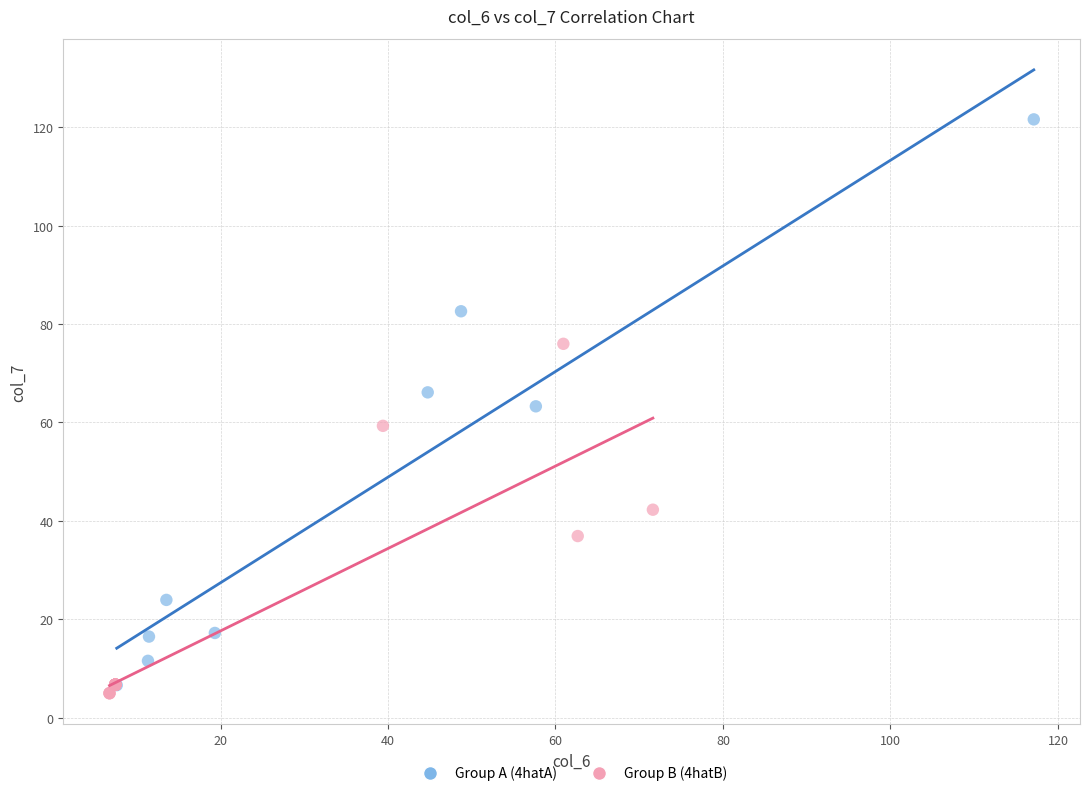

Which series has the largest Y range (max minus min)?

Group A (4hatA)